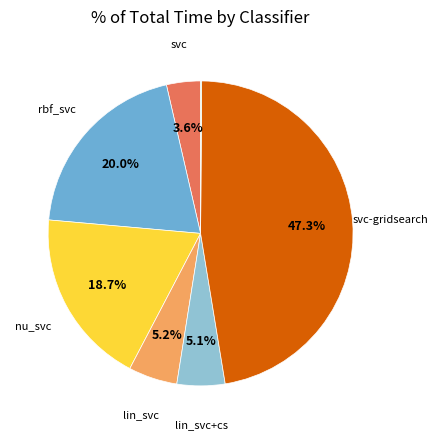

Does any single category account for the majority?

No